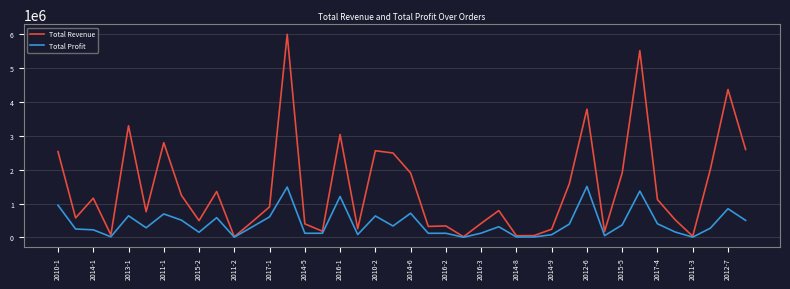

Which series has the largest total across all categories?

Total Revenue